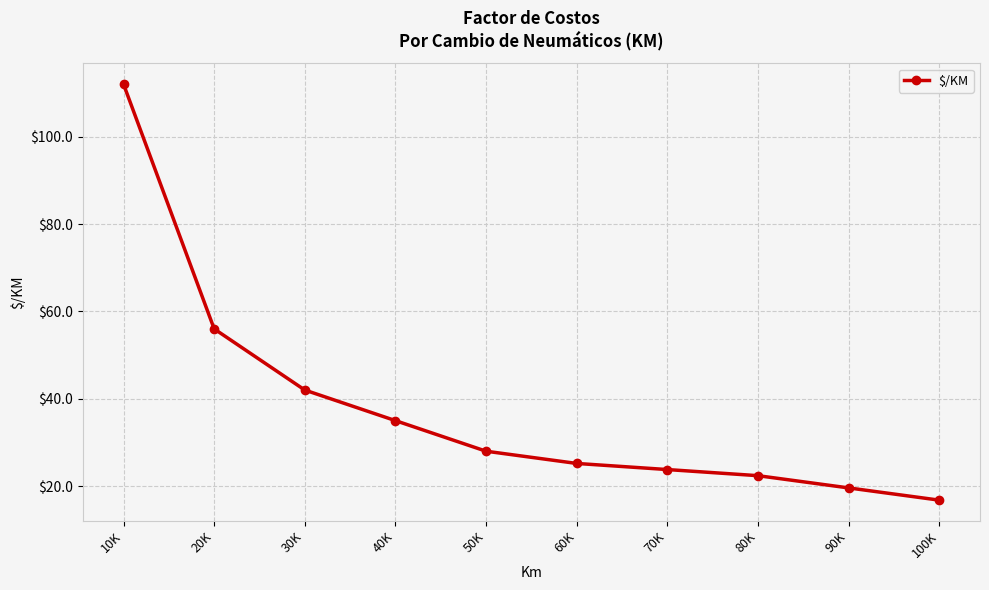

How many data points are less than 28?

5